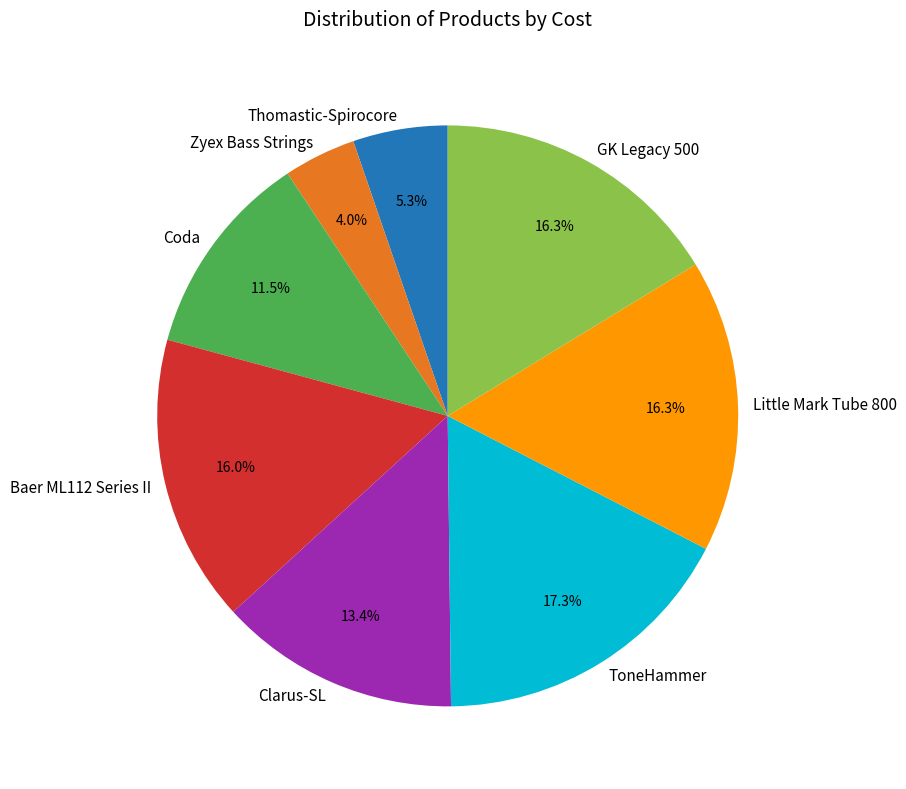

What percentage do Coda and GK Legacy 500 together represent?

27.8%